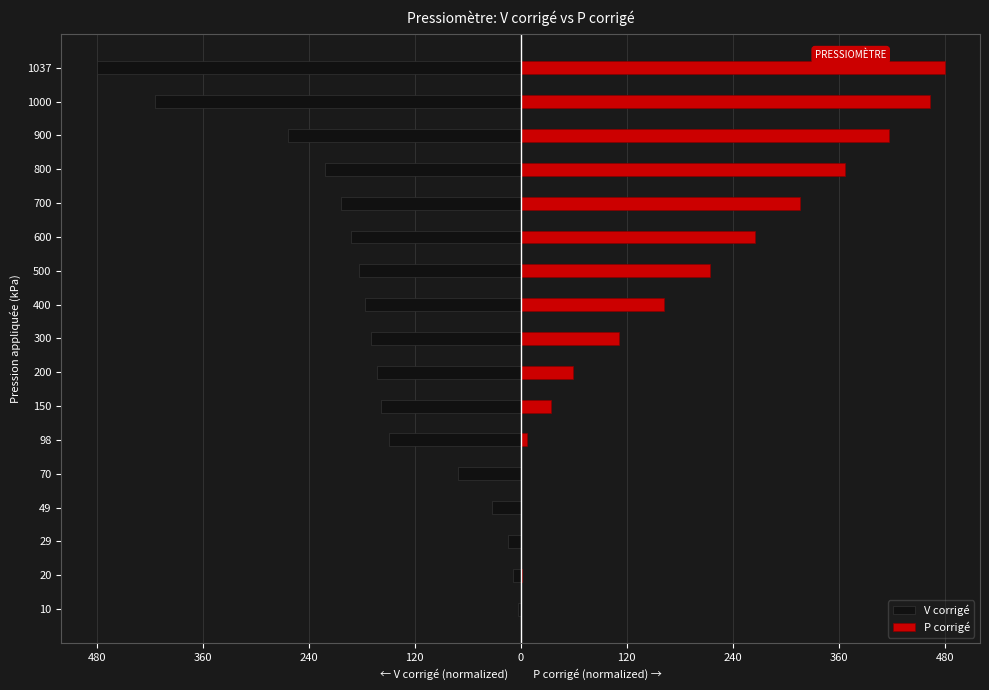

What is the value of the P corrigé bar at the 10th from the left?

162.5